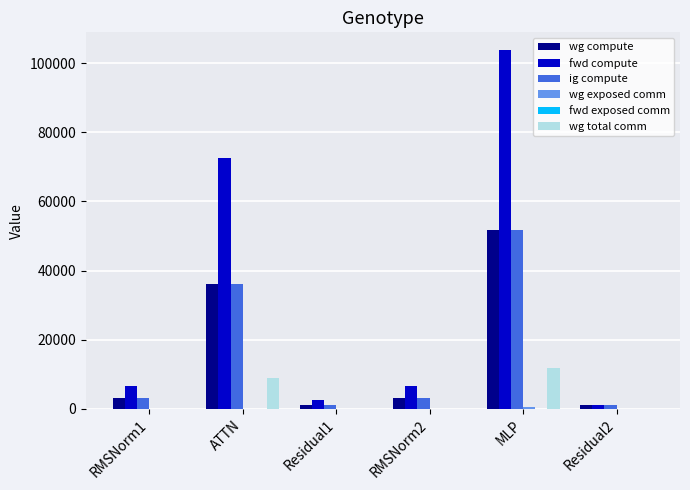

At which category is the sum across all series the highest?

MLP